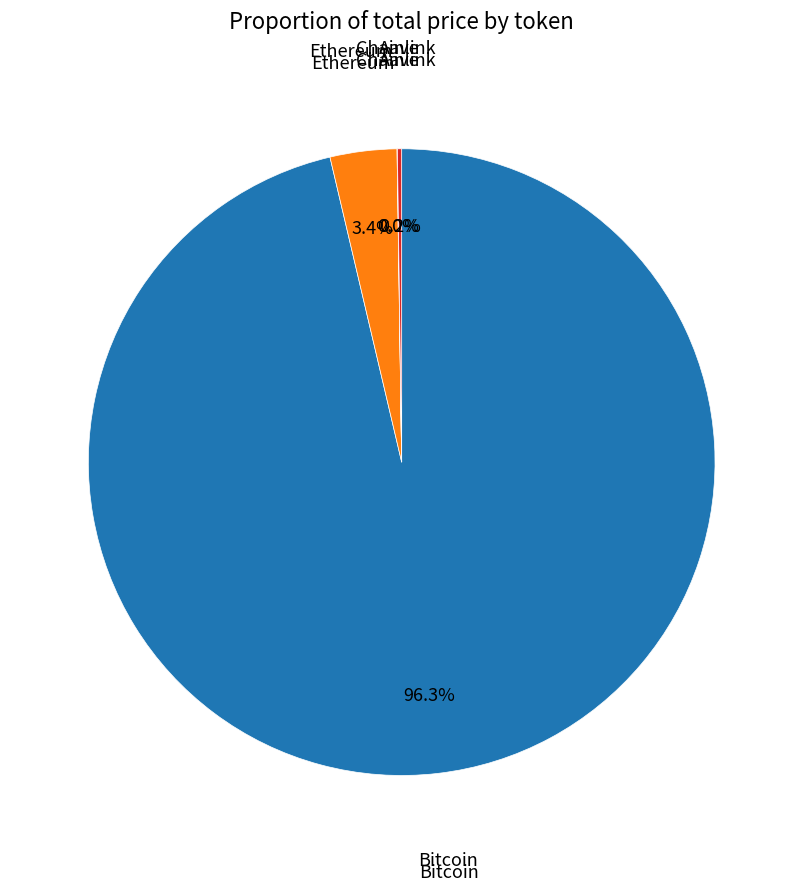

Is there any slice that represents more than half of the pie?

Yes